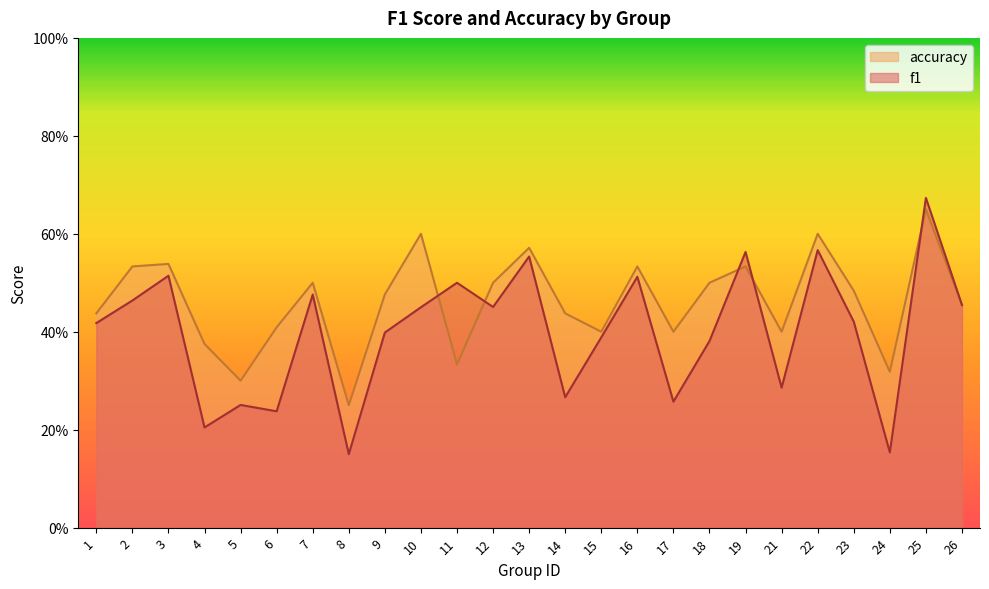

How many times do f1 and accuracy cross each other?

5